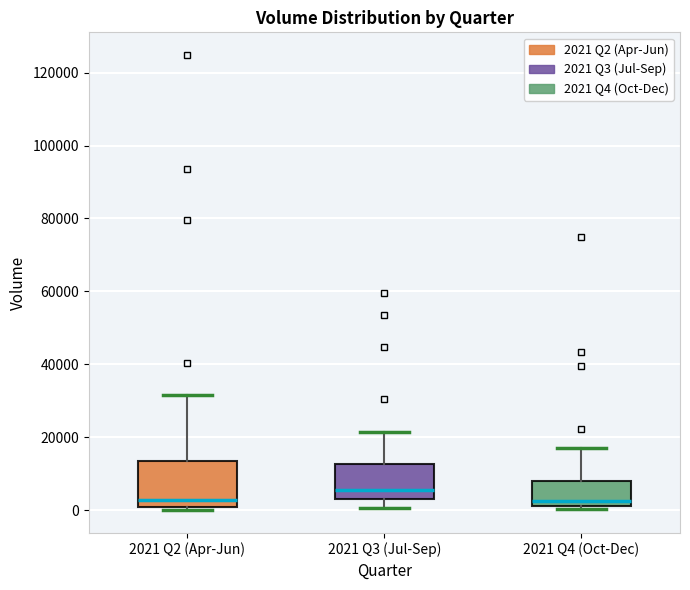

Reading left to right, read every box against the y-axis: the position of its median line, the range the box covers, and the ends of its whiskers. The values are not printed on the chart, so give them approximately, as read against the axis.

2021 Q2 (Apr-Jun): median 2000, box 0 to 14000, whiskers 0 (just below the box's lower edge) to 32000
2021 Q3 (Jul-Sep): median 6000, box 4000 to 12000, whiskers 0 to 22000
2021 Q4 (Oct-Dec): median 2000 (just above the box's lower edge), box 2000 to 8000, whiskers 0 to 18000